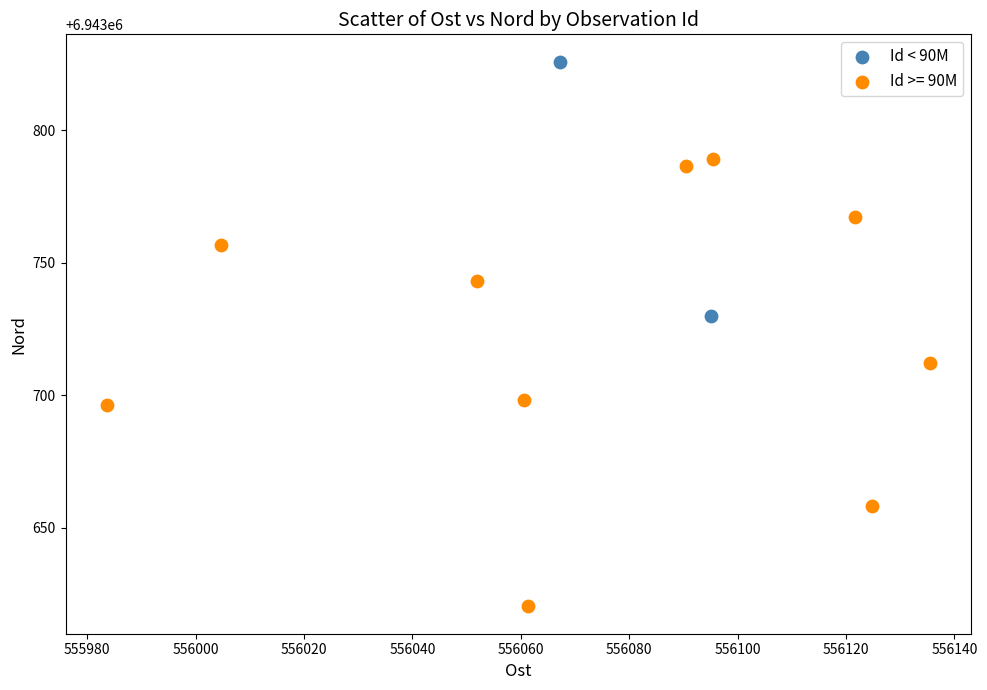

What are all the series names shown in the legend?

Id < 90M, Id >= 90M